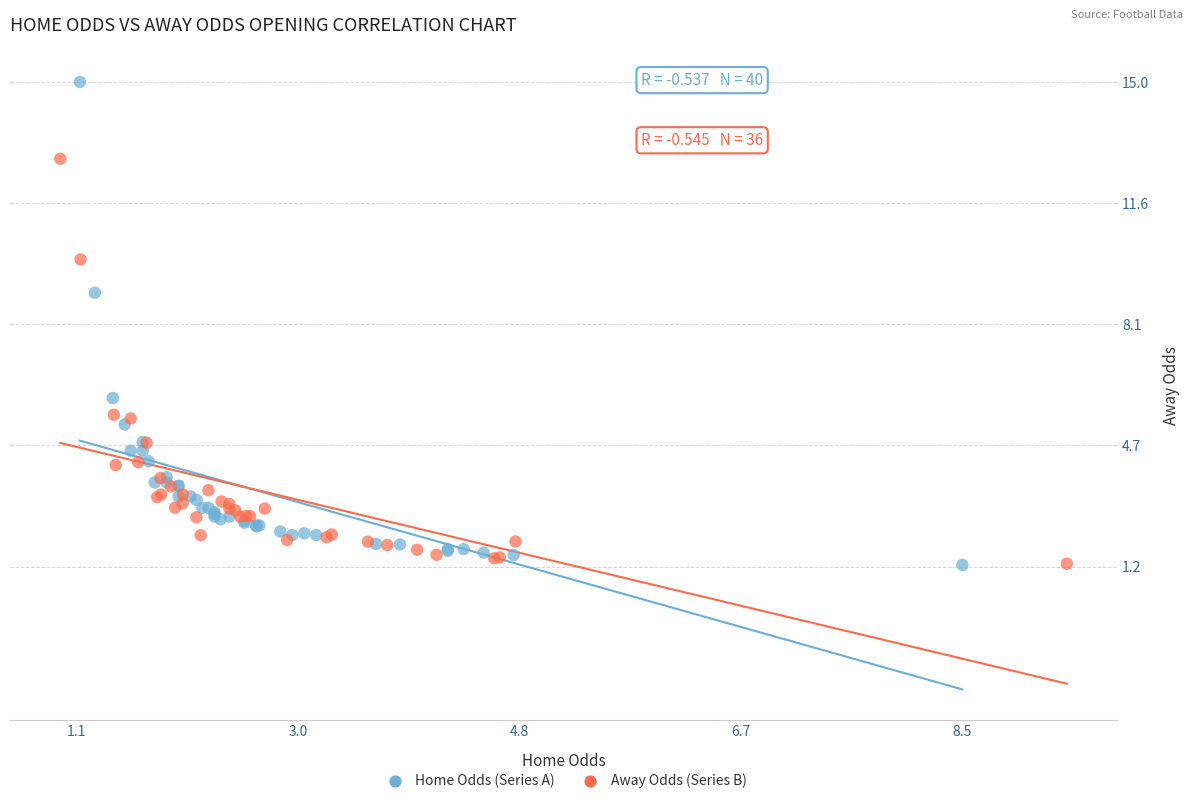

Which series contains the highest Y value?

Home Odds (Series A)